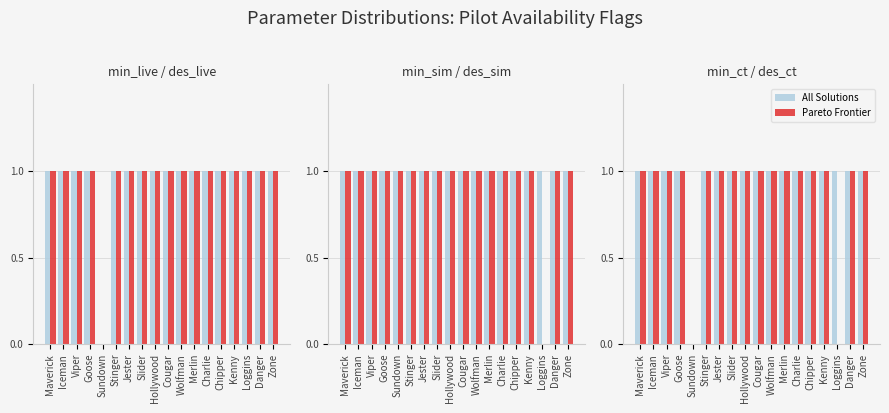

How many Pareto Frontier values are between 1 and 2?

16